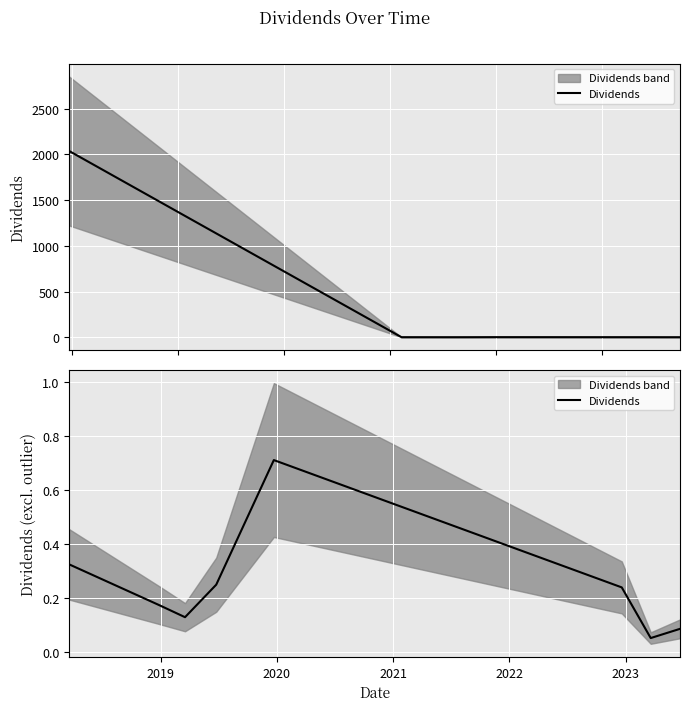

What is the difference between the maximum and minimum values?

0.7